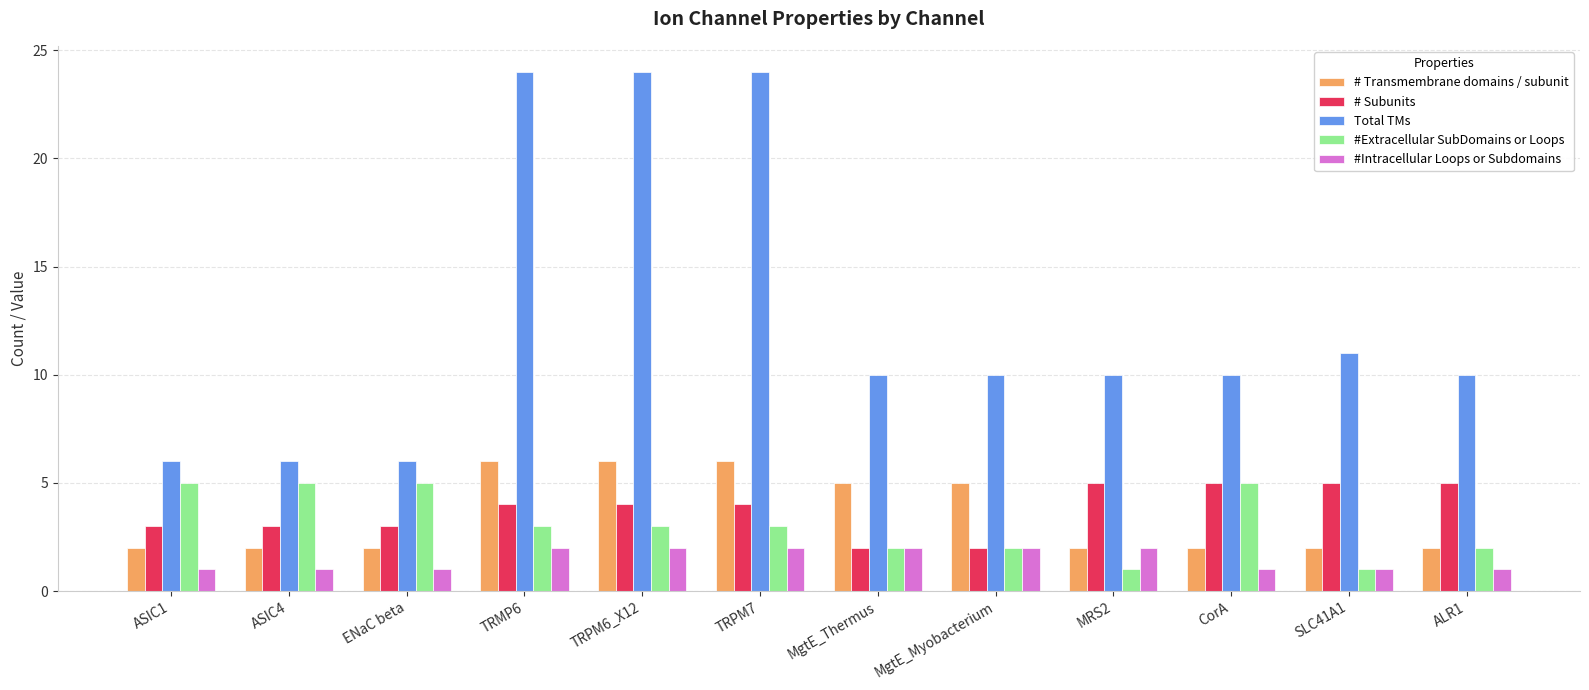

Count the # Subunits values in the range 3 to 5.

10